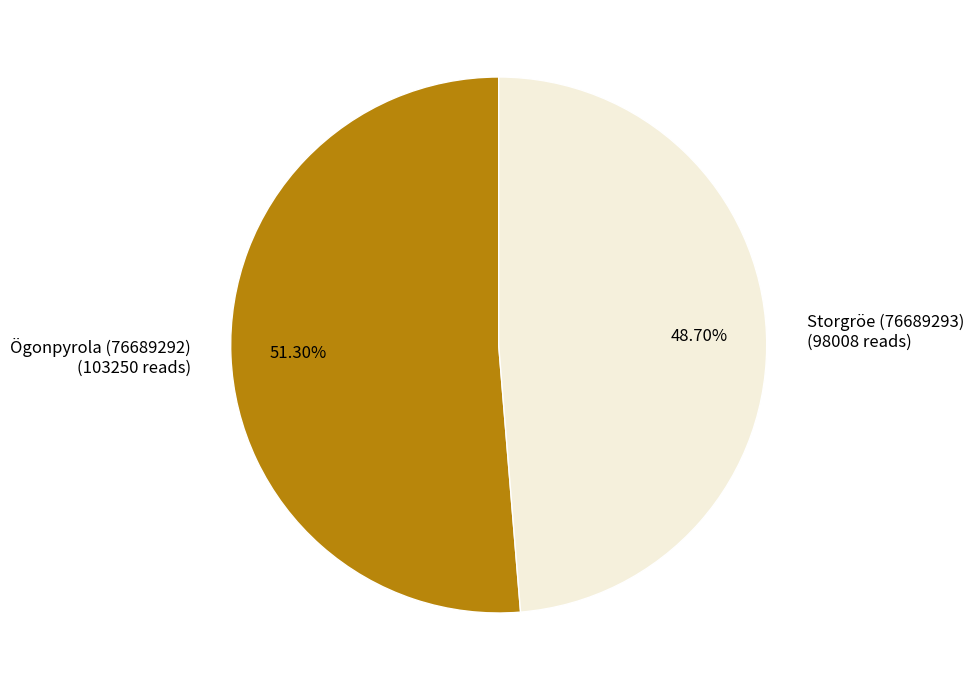

What percentage is NOT represented by Ögonpyrola (76689292)?

48.7%